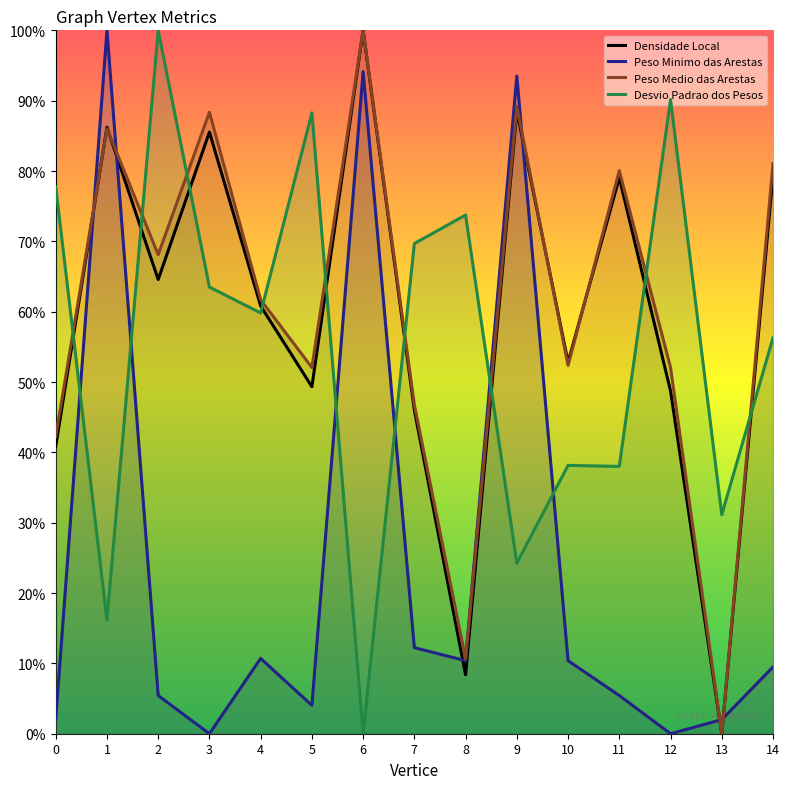

How many intersections are there between Grau (Ponderado) and Soma dos Pesos das Arestas?

4